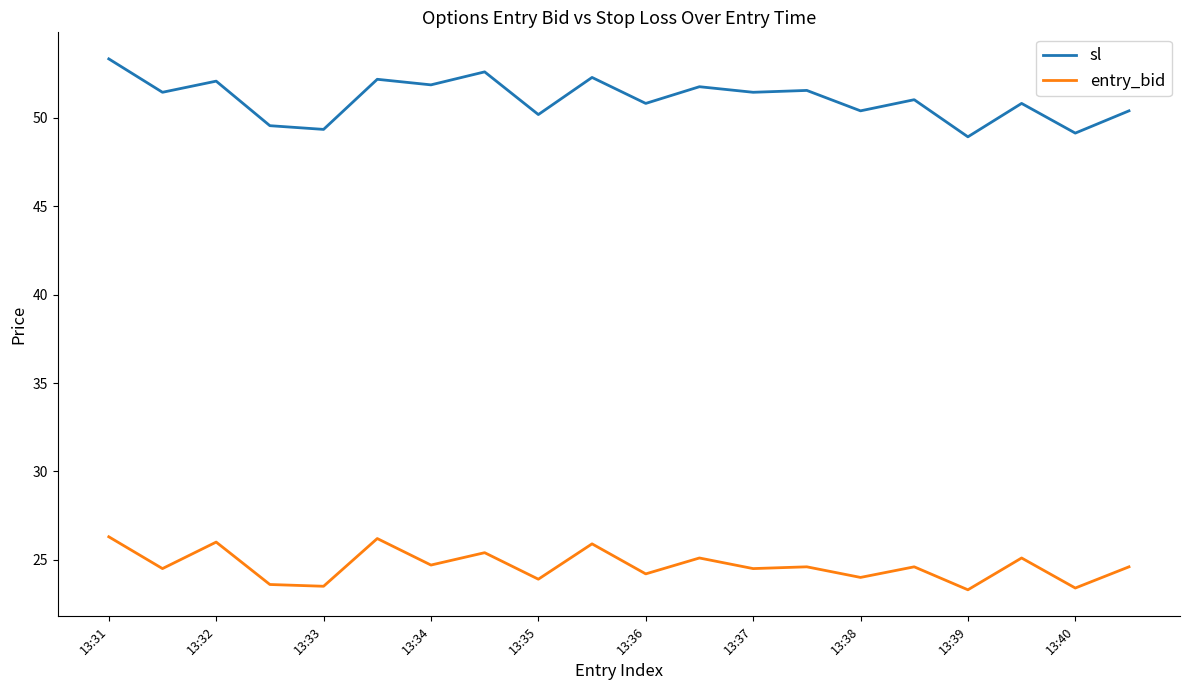

Which series has the largest range (max minus min)?

sl